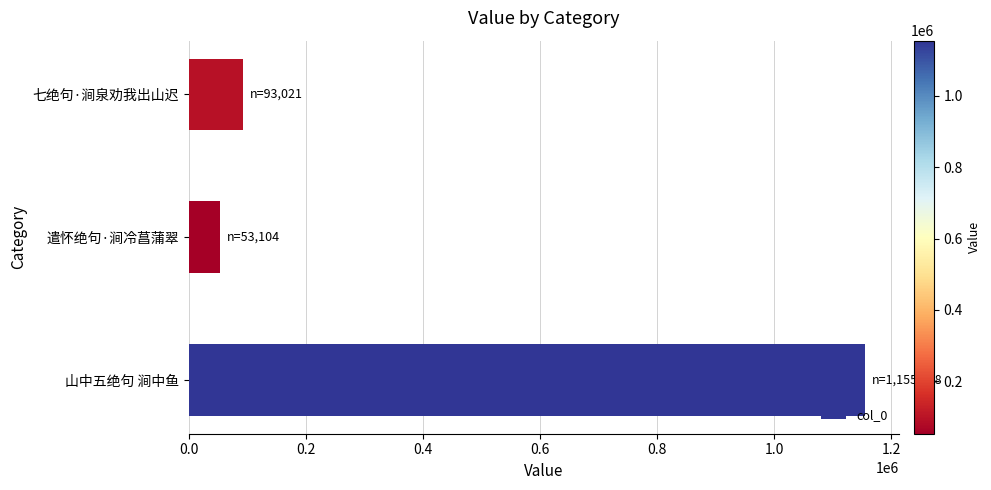

What is the ratio of the value at 七绝句·涧泉劝我出山迟 to the value at 遣怀绝句·涧冷菖蒲翠?

1.8